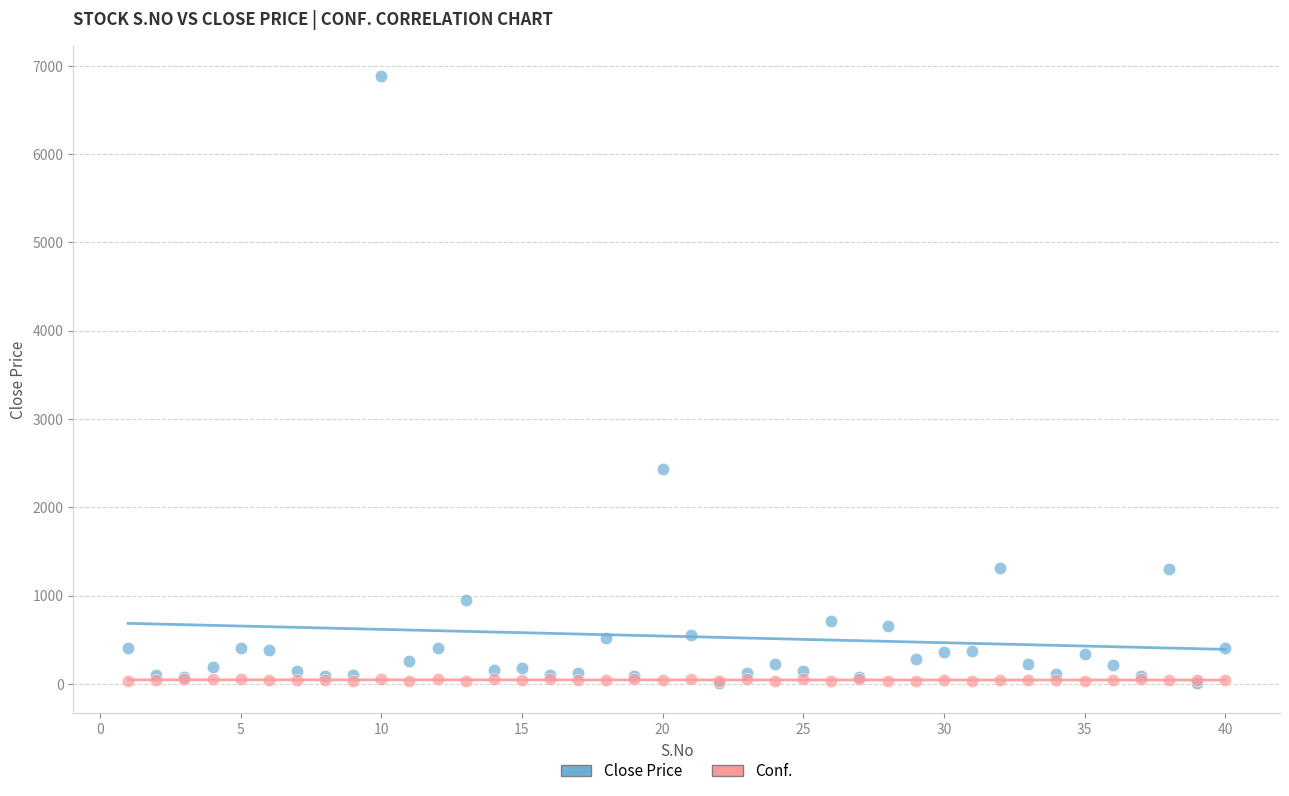

In the Close Price series, what Y value is closest to 3446?

2430.0